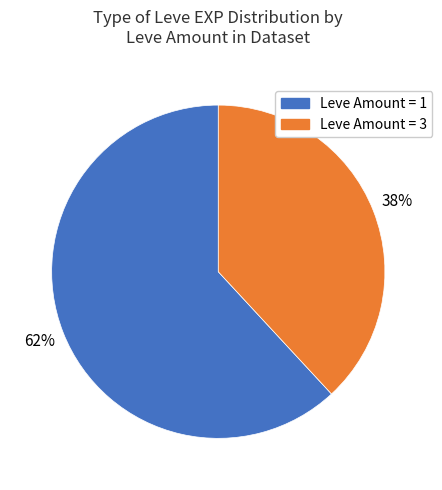

To the nearest percent, what is the average slice percentage?

50%